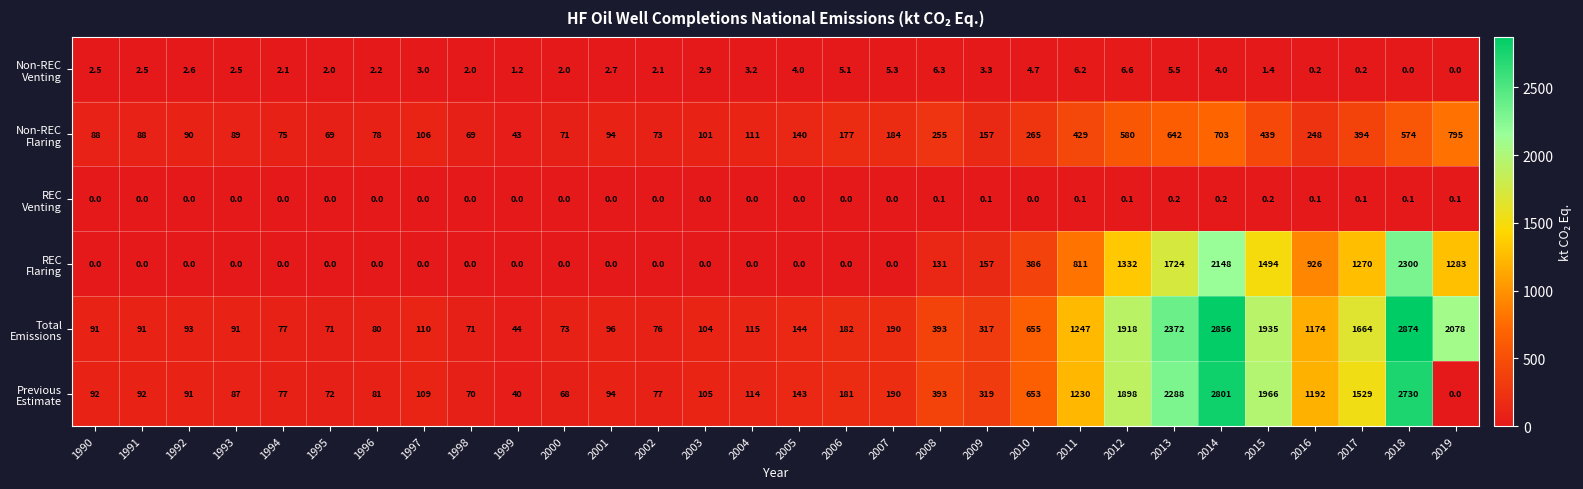

How many data points does each series have?

30